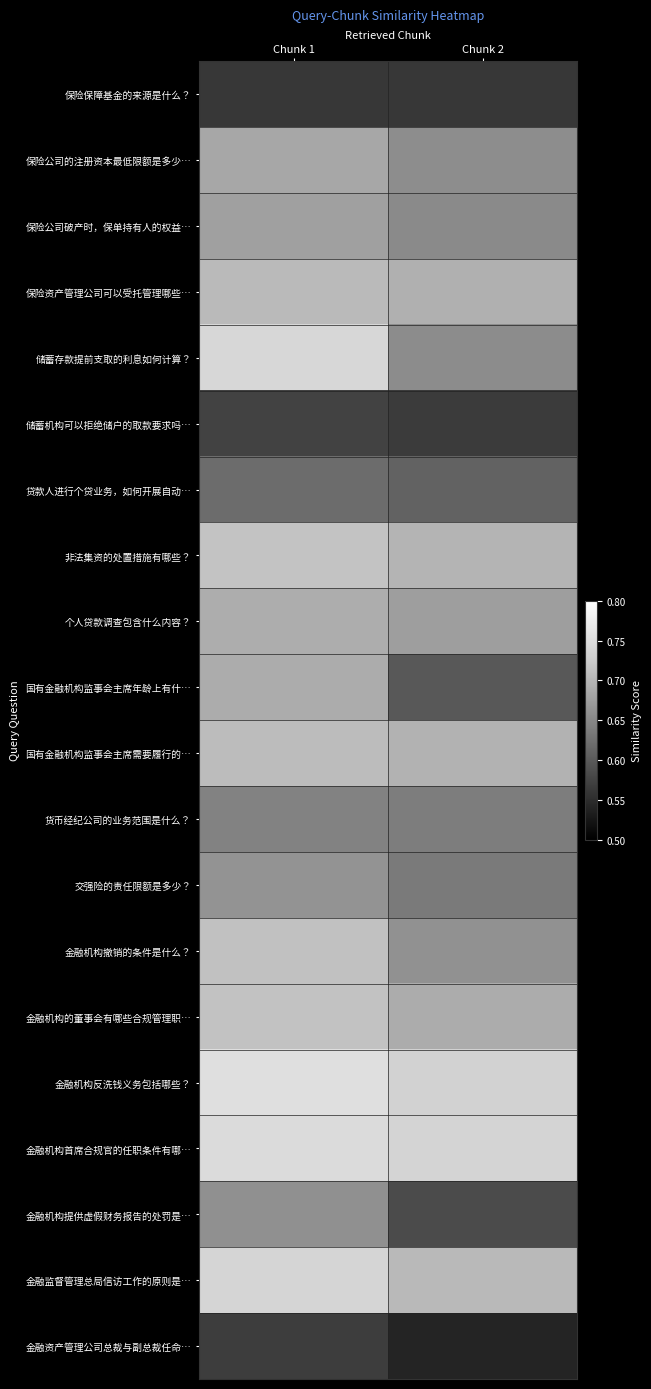

Reading left to right, what are all the values shown in this chart?

保险保障基金的来源是什么？: Chunk 1=0.6	Chunk 2=0.6
保险公司的注册资本最低限额是多少…: Chunk 1=0.7	Chunk 2=0.7
保险公司破产时，保单持有人的权益…: Chunk 1=0.7	Chunk 2=0.7
保险资产管理公司可以受托管理哪些…: Chunk 1=0.7	Chunk 2=0.7
储蓄存款提前支取的利息如何计算？: Chunk 1=0.7	Chunk 2=0.7
储蓄机构可以拒绝储户的取款要求吗…: Chunk 1=0.6	Chunk 2=0.6
贷款人进行个贷业务，如何开展自动…: Chunk 1=0.6	Chunk 2=0.6
非法集资的处置措施有哪些？: Chunk 1=0.7	Chunk 2=0.7
个人贷款调查包含什么内容？: Chunk 1=0.7	Chunk 2=0.7
国有金融机构监事会主席年龄上有什…: Chunk 1=0.7	Chunk 2=0.6
国有金融机构监事会主席需要履行的…: Chunk 1=0.7	Chunk 2=0.7
货币经纪公司的业务范围是什么？: Chunk 1=0.6	Chunk 2=0.6
交强险的责任限额是多少？: Chunk 1=0.7	Chunk 2=0.6
金融机构撤销的条件是什么？: Chunk 1=0.7	Chunk 2=0.7
金融机构的董事会有哪些合规管理职…: Chunk 1=0.7	Chunk 2=0.7
金融机构反洗钱义务包括哪些？: Chunk 1=0.8	Chunk 2=0.7
金融机构首席合规官的任职条件有哪…: Chunk 1=0.7	Chunk 2=0.7
金融机构提供虚假财务报告的处罚是…: Chunk 1=0.7	Chunk 2=0.6
金融监督管理总局信访工作的原则是…: Chunk 1=0.7	Chunk 2=0.7
金融资产管理公司总裁与副总裁任命…: Chunk 1=0.6	Chunk 2=0.5